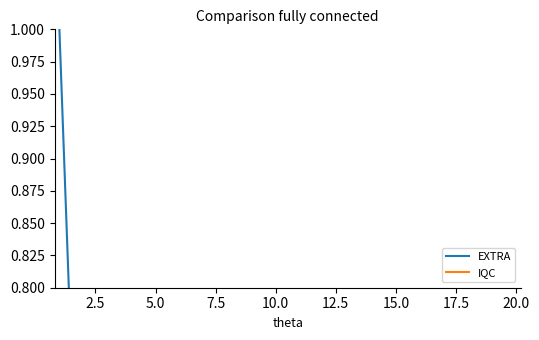

What is the total value across all series at 5.0?

0.4